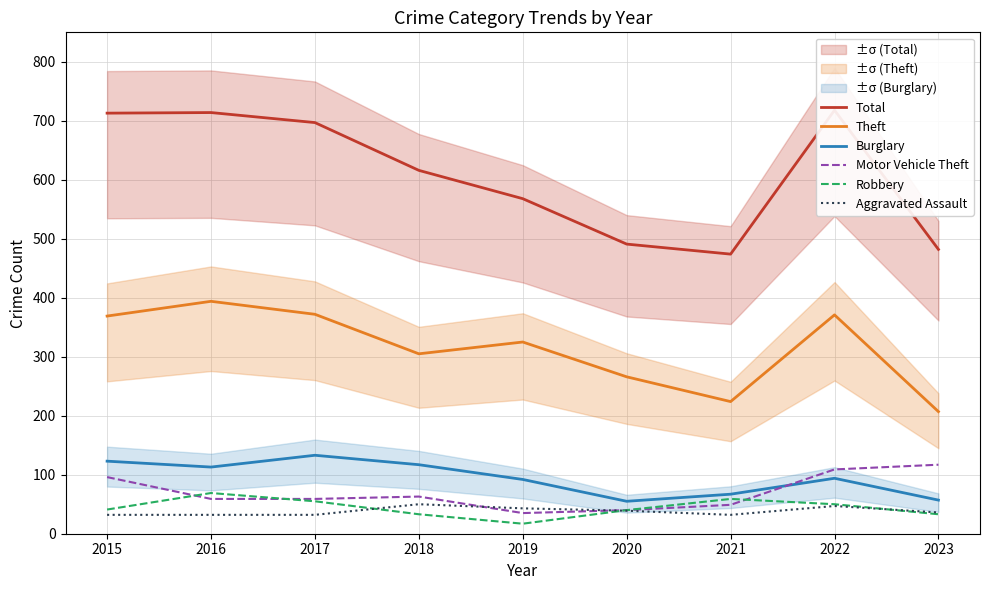

Reading left to right, transcribe all the data shown in this chart.

Total: 2015=713	2016=714	2017=697	2018=616	2019=568	2020=491	2021=474	2022=718	2023=482
Theft: 2015=369	2016=394	2017=372	2018=305	2019=325	2020=266	2021=224	2022=371	2023=207
Burglary: 2015=123	2016=113	2017=133	2018=117	2019=92	2020=55	2021=67	2022=94	2023=57
Motor Vehicle Theft: 2015=96	2016=59	2017=59	2018=63	2019=35	2020=40	2021=49	2022=109	2023=117
Robbery: 2015=41	2016=69	2017=55	2018=33	2019=17	2020=40	2021=59	2022=50	2023=33
Aggravated Assault: 2015=32	2016=32	2017=32	2018=50	2019=43	2020=39	2021=32	2022=47	2023=36